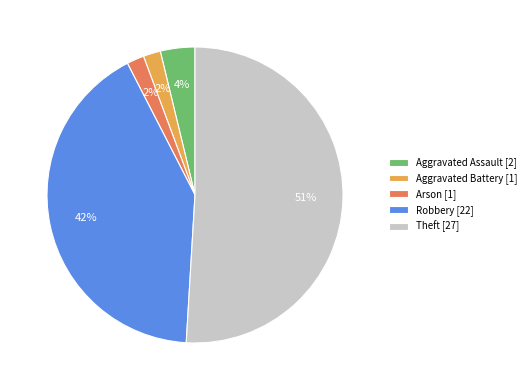

Do Theft [27] and Arson [1] together represent more than half of the pie?

Yes